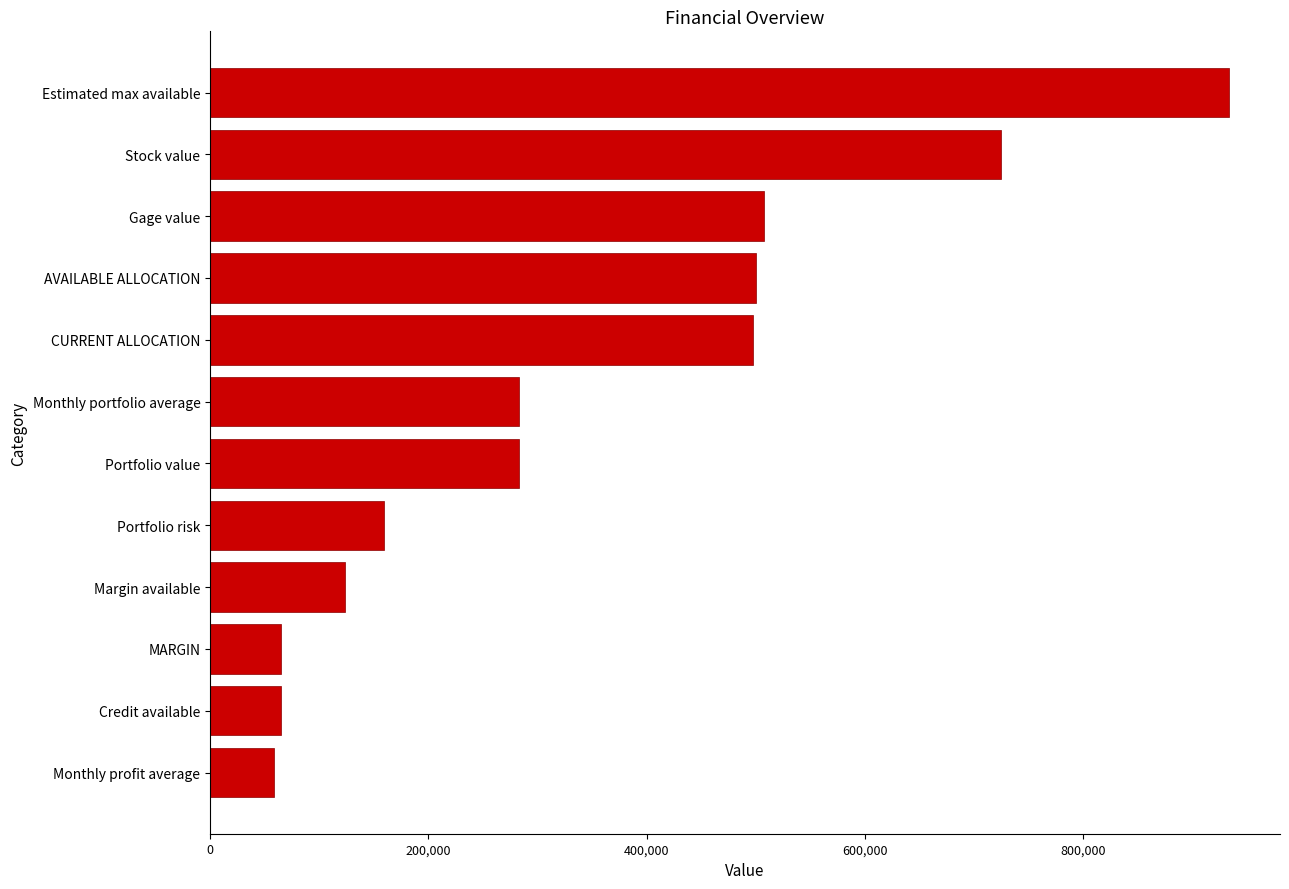

What value does the data have at MARGIN?

65205.1